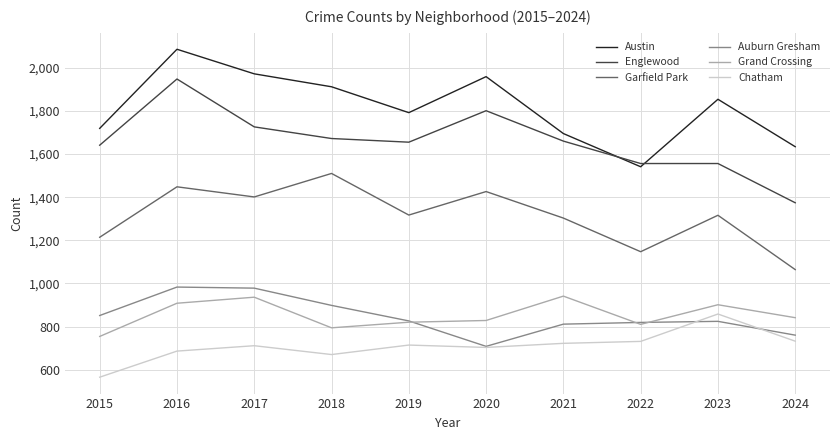

Is the value of Austin at 2017 greater than the value of Englewood at 2018?

Yes